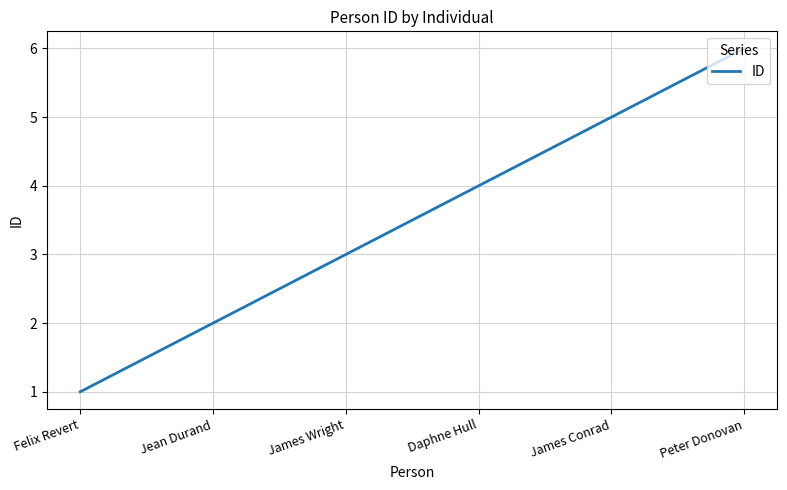

Read the value at Daphne Hull.

4